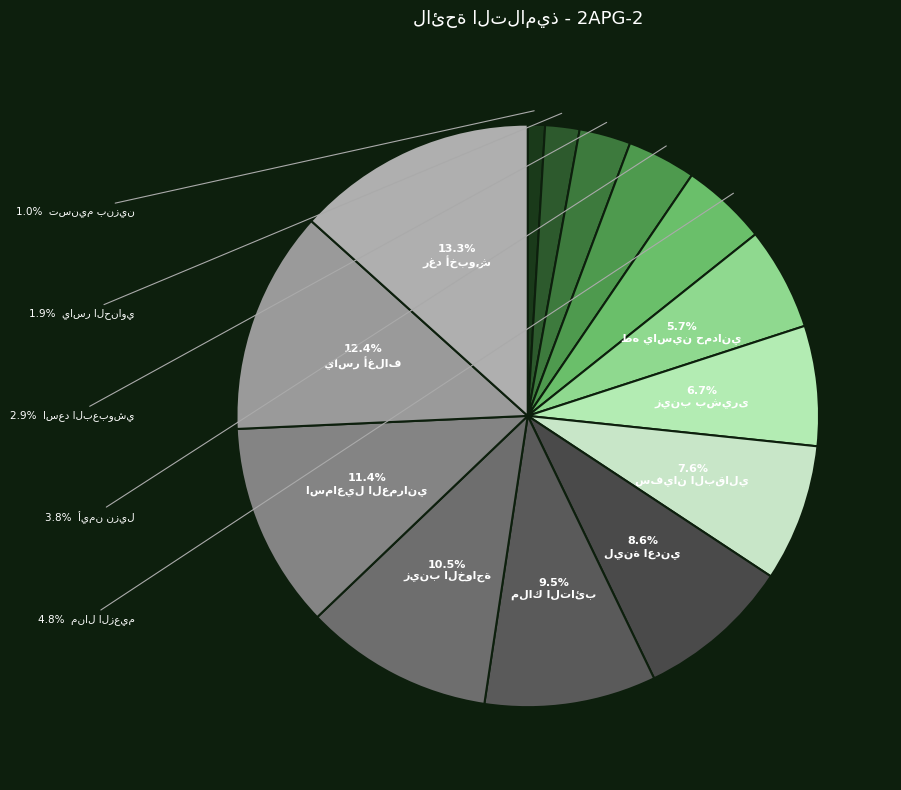

To the nearest percent, what is the difference between the تسنيم بنزين and سفيان البقالي slice percentages?

7%